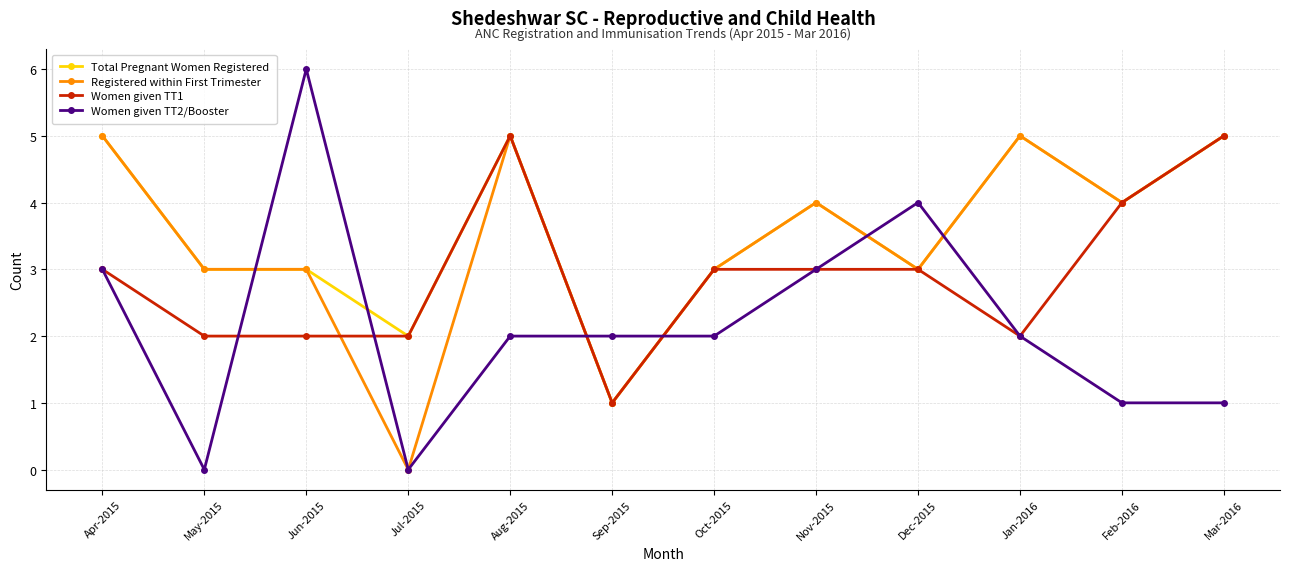

True or false: Women given TT2/Booster has more than 1 interior local peaks.

True